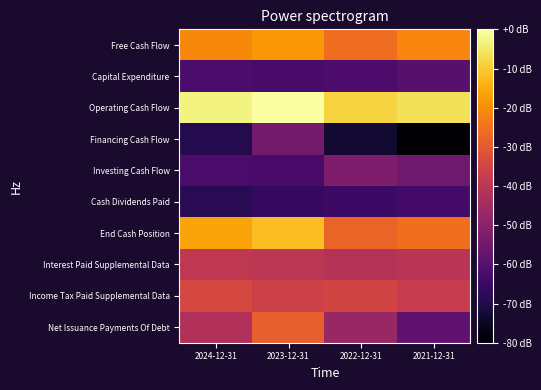

Reading left to right, extract all data points from this chart.

Free Cash Flow: 2024-12-31=7.2	2023-12-31=7.9	2022-12-31=5.6	2021-12-31=7.0
Capital Expenditure: 2024-12-31=-5.3	2023-12-31=-5.5	2022-12-31=-5.2	2021-12-31=-4.6
Operating Cash Flow: 2024-12-31=12.5	2023-12-31=13.4	2022-12-31=10.8	2021-12-31=11.6
Financing Cash Flow: 2024-12-31=-7.6	2023-12-31=-3.0	2022-12-31=-8.5	2021-12-31=-10.8
Investing Cash Flow: 2024-12-31=-5.5	2023-12-31=-5.5	2022-12-31=-2.4	2021-12-31=-3.3
Cash Dividends Paid: 2024-12-31=-7.2	2023-12-31=-6.7	2022-12-31=-6.2	2021-12-31=-5.8
End Cash Position: 2024-12-31=8.6	2023-12-31=9.8	2022-12-31=5.1	2021-12-31=5.7
Interest Paid Supplemental Data: 2024-12-31=1.6	2023-12-31=1.4	2022-12-31=1.0	2021-12-31=1.2
Income Tax Paid Supplemental Data: 2024-12-31=3.1	2023-12-31=2.5	2022-12-31=2.8	2021-12-31=1.9
Net Issuance Payments Of Debt: 2024-12-31=0.7	2023-12-31=4.8	2022-12-31=-0.8	2021-12-31=-4.1